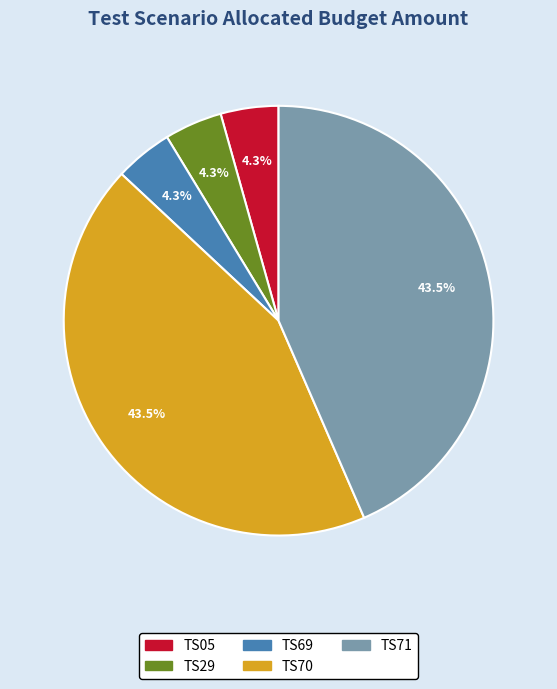

To the nearest percent, what portion does TS05 represent?

4%